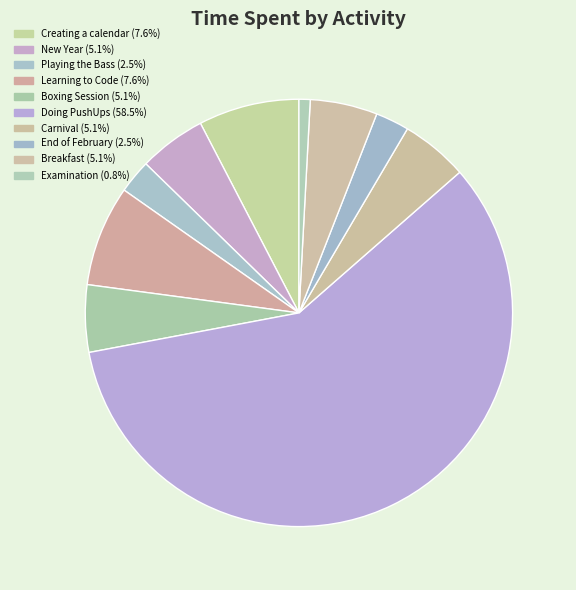

Approximately how many times larger is the value at Doing PushUps compared to Breakfast?

11.5